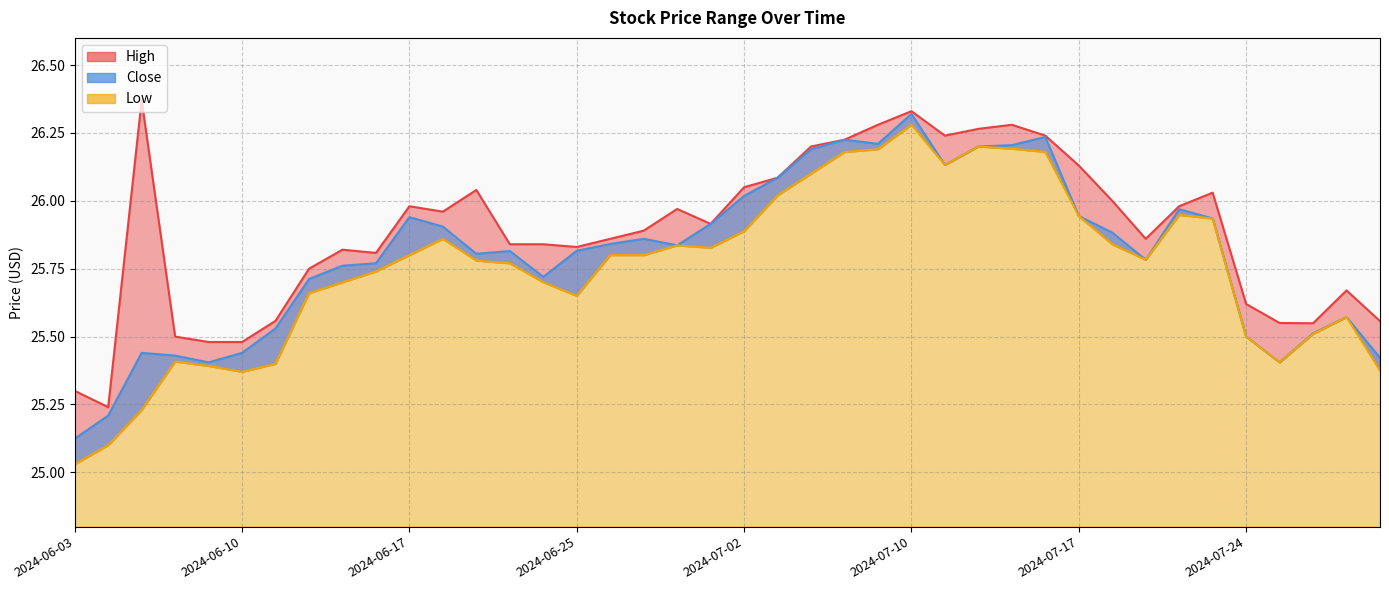

True or false: High and Low intersect in this chart.

False